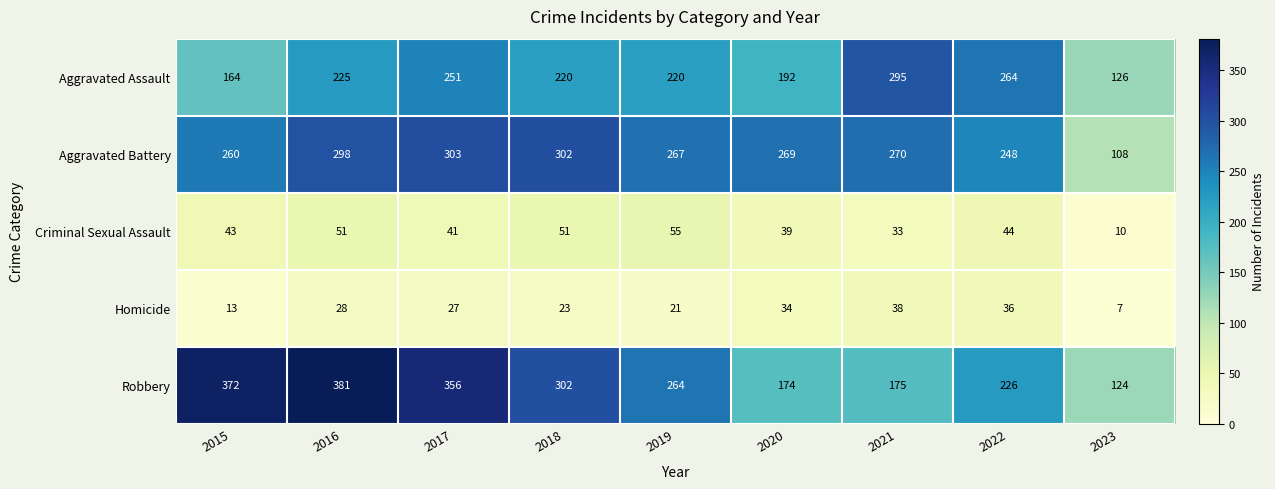

The Robbery series shows 264 at 2019. True or false?

True